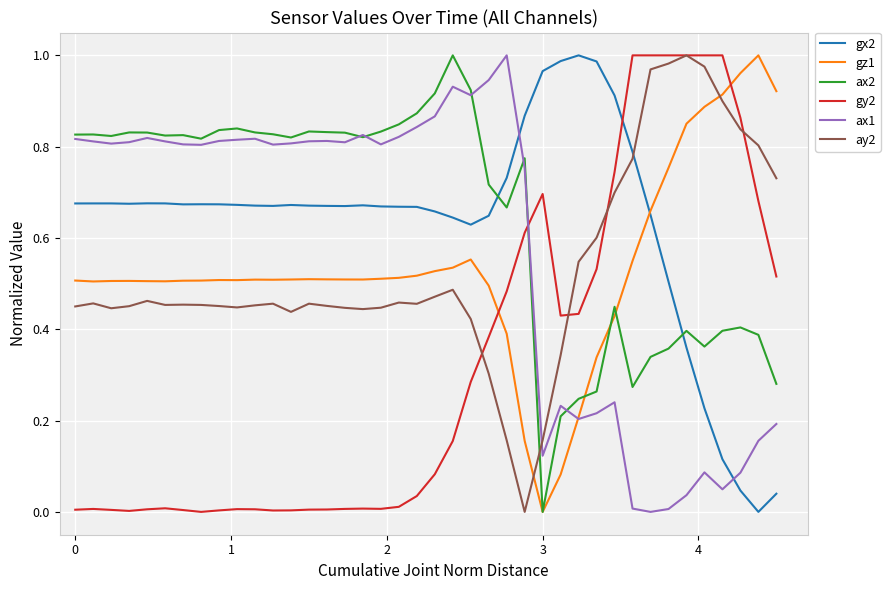

After their last crossing, which series has the higher values: gz1 or gy2?

gz1